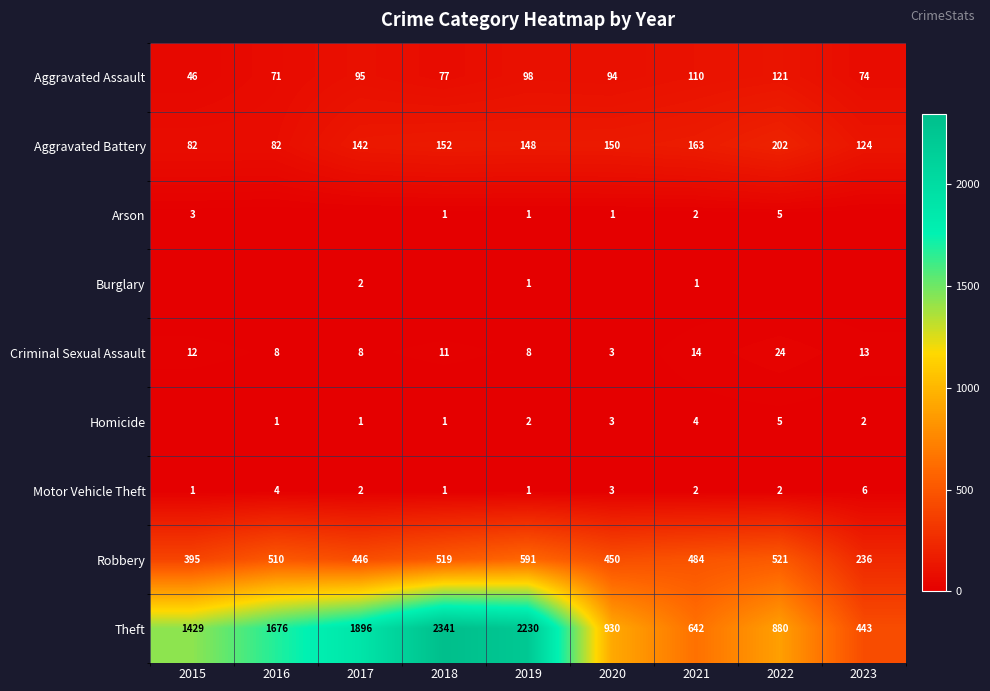

At 2018, list the series in order from largest to smallest.

Theft, Robbery, Aggravated Battery, Aggravated Assault, Criminal Sexual Assault, Arson, Homicide, Motor Vehicle Theft, Burglary